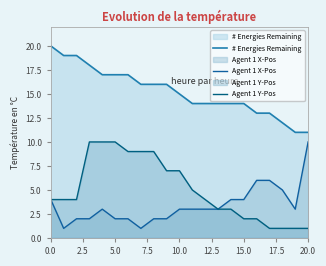

Count the # Energies Remaining values in the range 14 to 17.

12